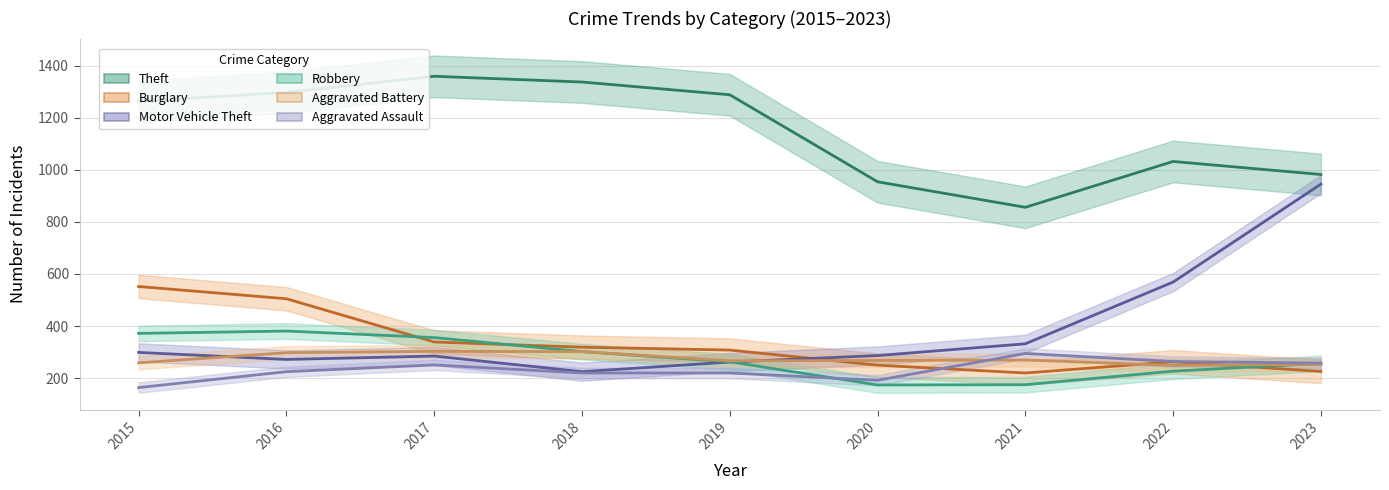

Reading right to left, extract all data points from this chart.

Theft: 2023=982	2022=1032	2021=856	2020=954	2019=1288	2018=1337	2017=1359	2016=1297	2015=1263
Burglary: 2023=226	2022=263	2021=220	2020=250	2019=308	2018=319	2017=339	2016=505	2015=552
Motor Vehicle Theft: 2023=945	2022=569	2021=332	2020=287	2019=262	2018=225	2017=285	2016=272	2015=299
Robbery: 2023=257	2022=227	2021=175	2020=174	2019=263	2018=302	2017=356	2016=381	2015=372
Aggravated Battery: 2023=253	2022=249	2021=270	2020=268	2019=267	2018=302	2017=303	2016=298	2015=259
Aggravated Assault: 2023=258	2022=264	2021=295	2020=192	2019=220	2018=220	2017=251	2016=225	2015=164